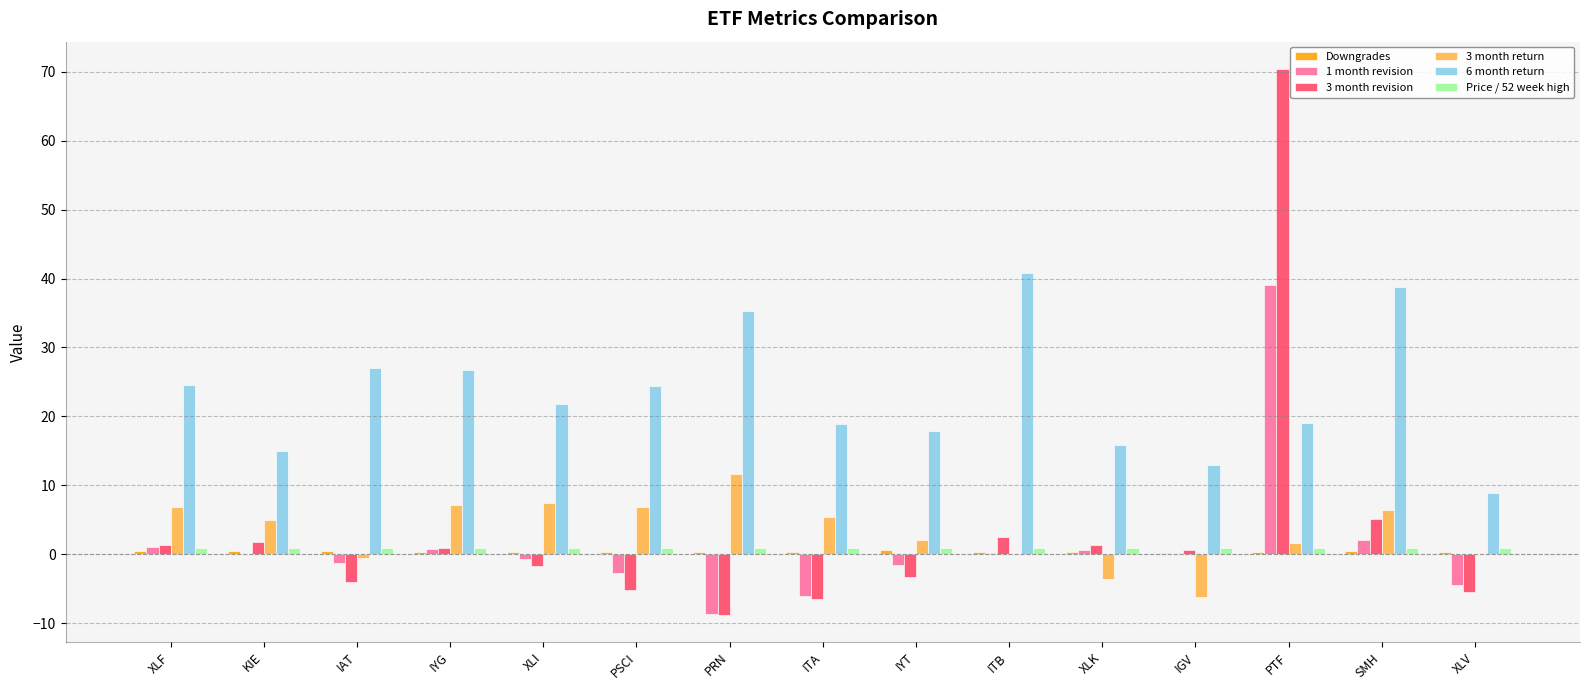

True or false: 3 month return has a value of 6.0 at PRN.

False